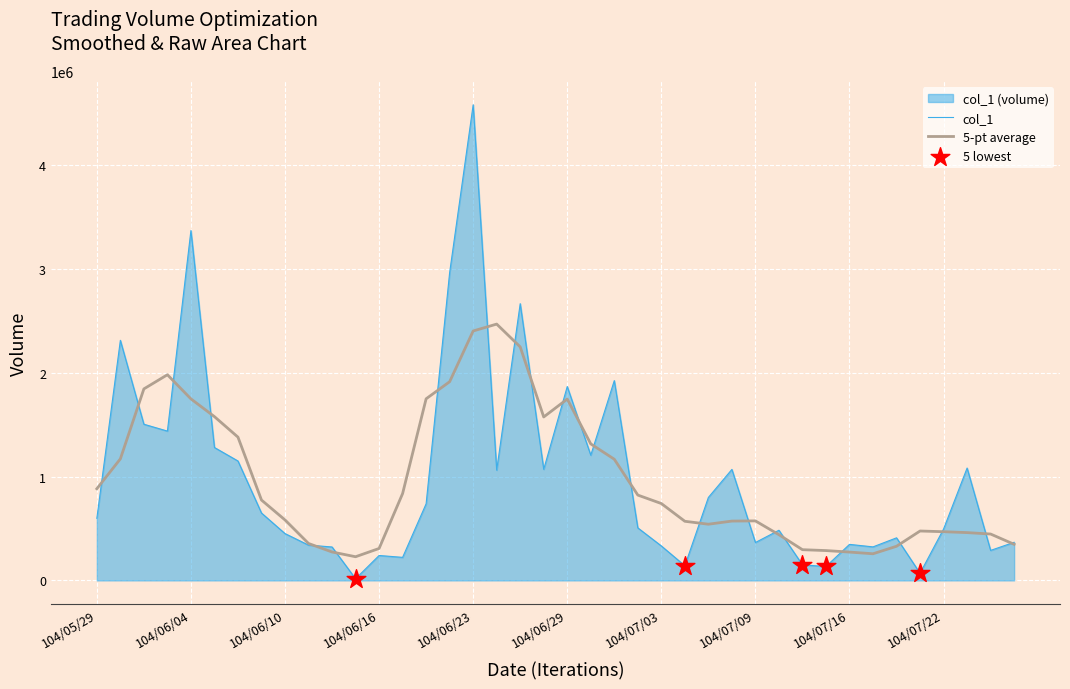

Between 104/07/02 and 104/06/18, which is larger?

104/06/18